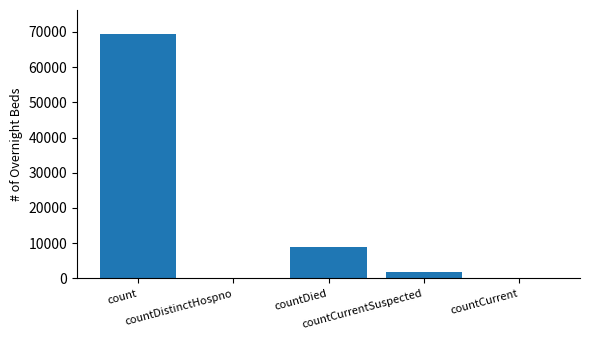

What is the difference between the values at count and countDistinctHospno?

69262